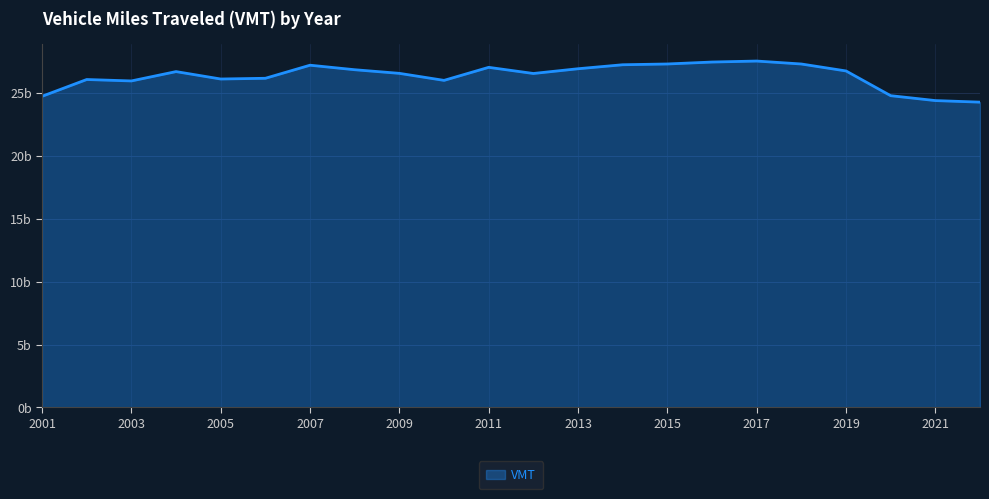

Rank the categories by value from highest to lowest.

2017, 2016, 2015, 2018, 2014, 2007, 2011, 2013, 2008, 2019, 2004, 2009, 2012, 2006, 2005, 2002, 2010, 2003, 2020, 2001, 2021, 2022